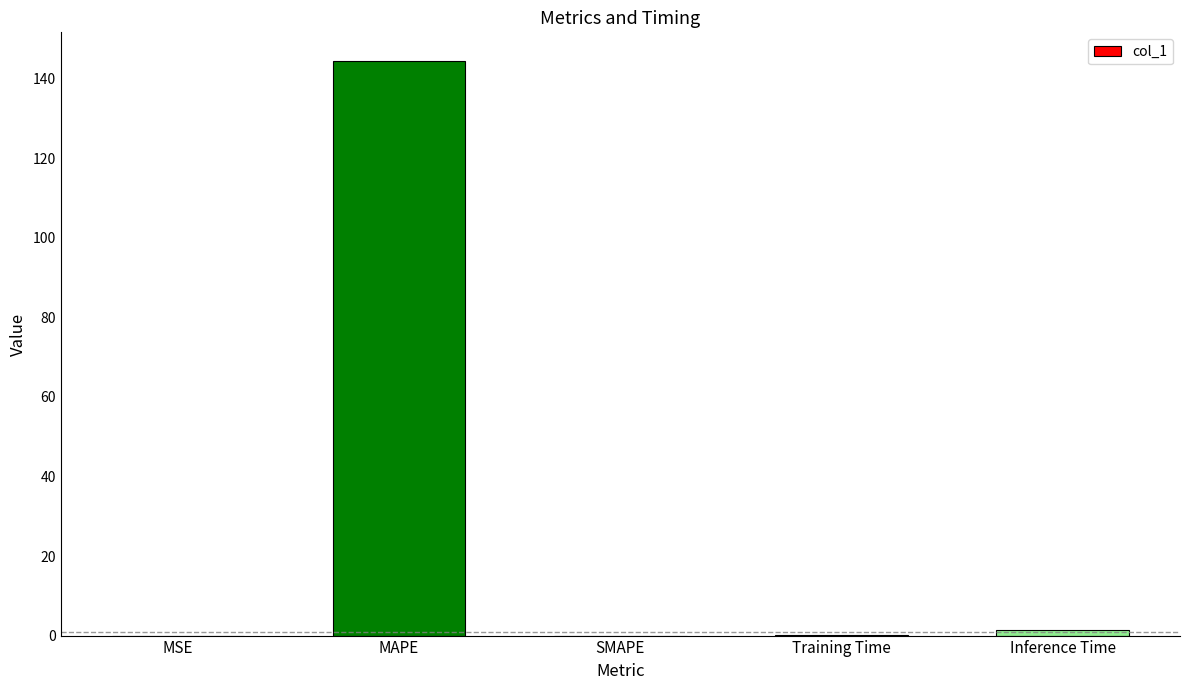

What is the sum of all values?

145.8